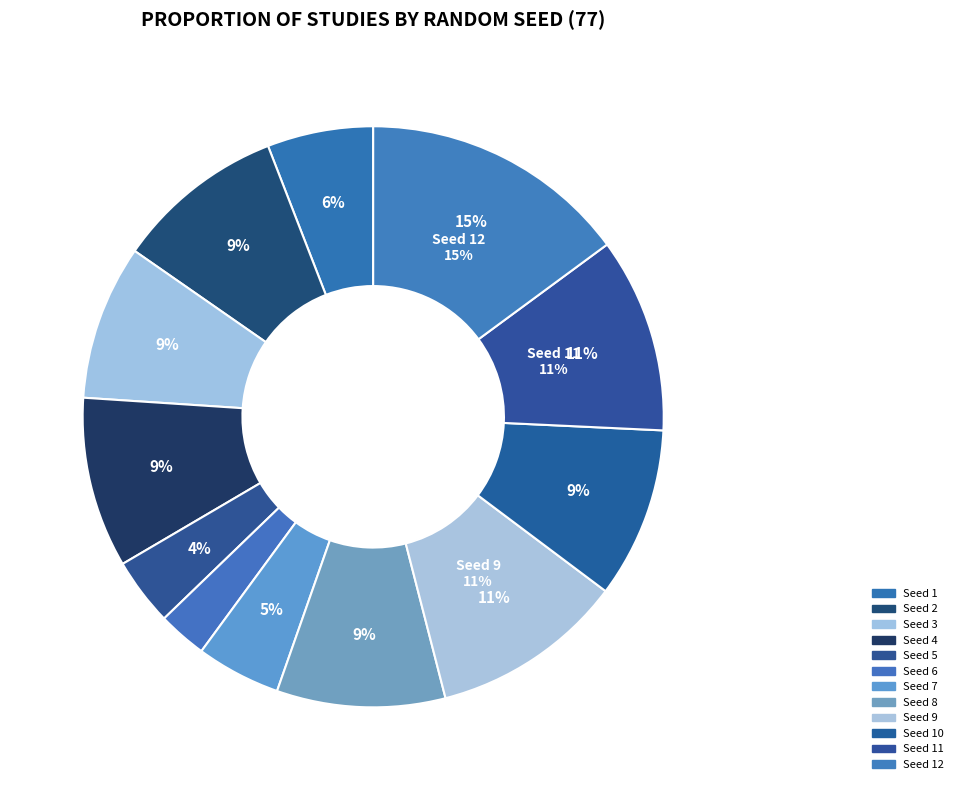

How many slices are in this pie chart?

12